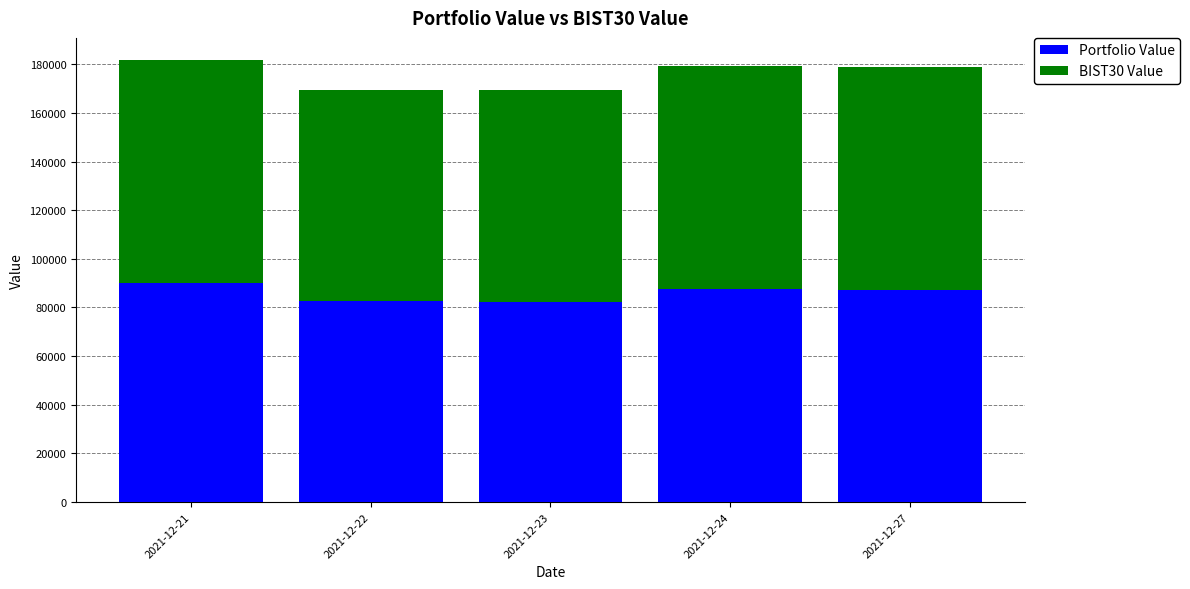

What is the difference between the maximum and minimum values in the Portfolio Value series?

7908.0